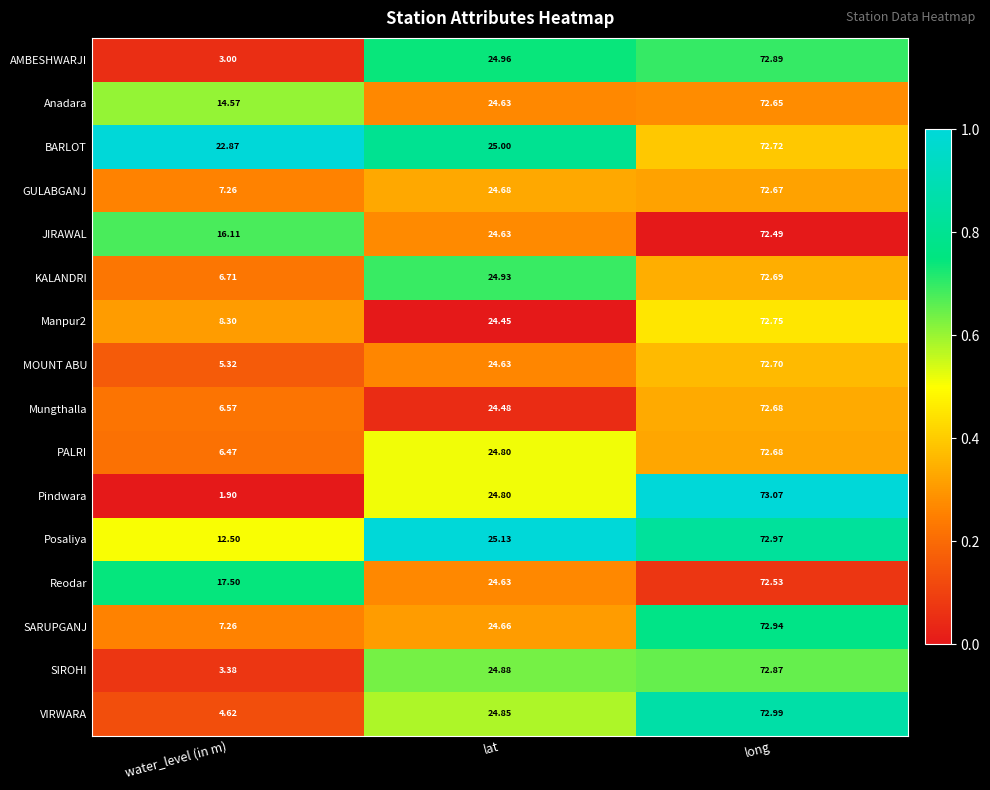

Which series has the widest spread of values?

Pindwara